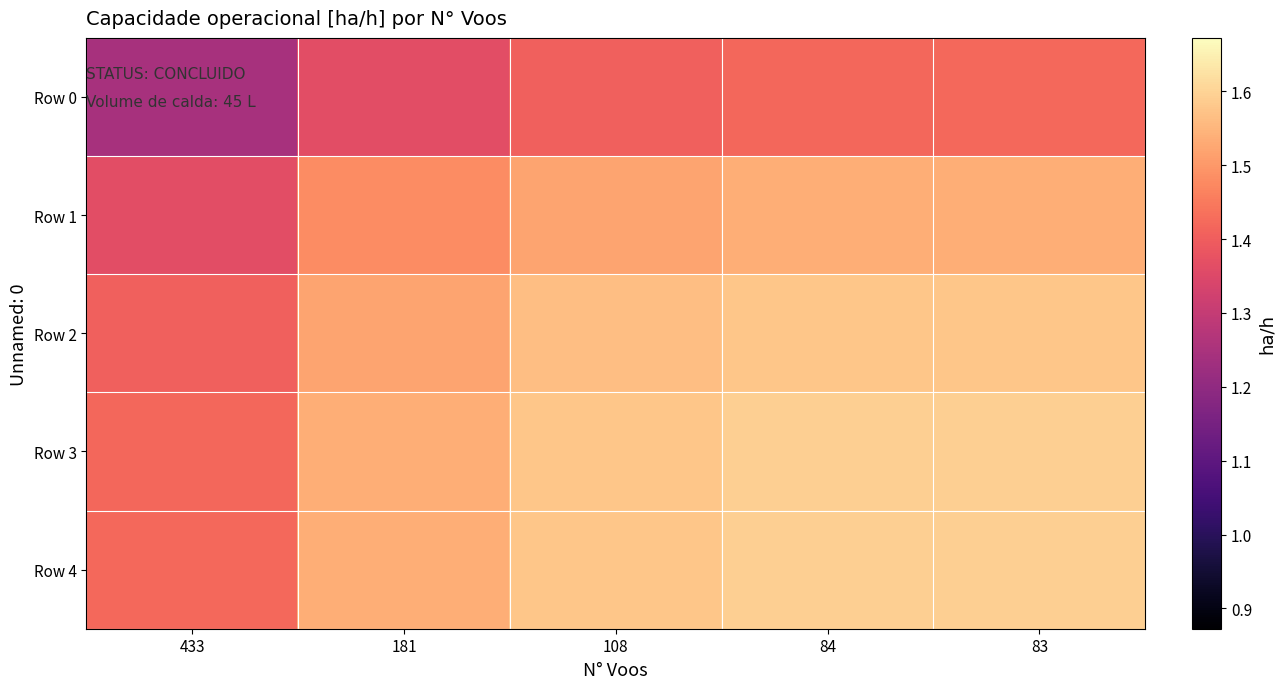

Reading left to right, transcribe all the data shown in this chart.

Row 0: 433=1.2	181=1.4	108=1.4	84=1.4	83=1.4
Row 1: 433=1.4	181=1.5	108=1.5	84=1.5	83=1.5
Row 2: 433=1.4	181=1.5	108=1.6	84=1.6	83=1.6
Row 3: 433=1.4	181=1.5	108=1.6	84=1.6	83=1.6
Row 4: 433=1.4	181=1.5	108=1.6	84=1.6	83=1.6